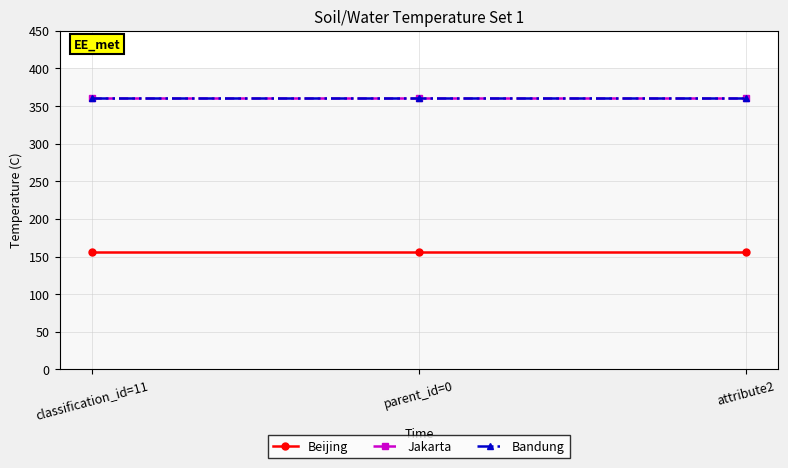

Where is Bandung nearest to the value 360?

classification_id=11